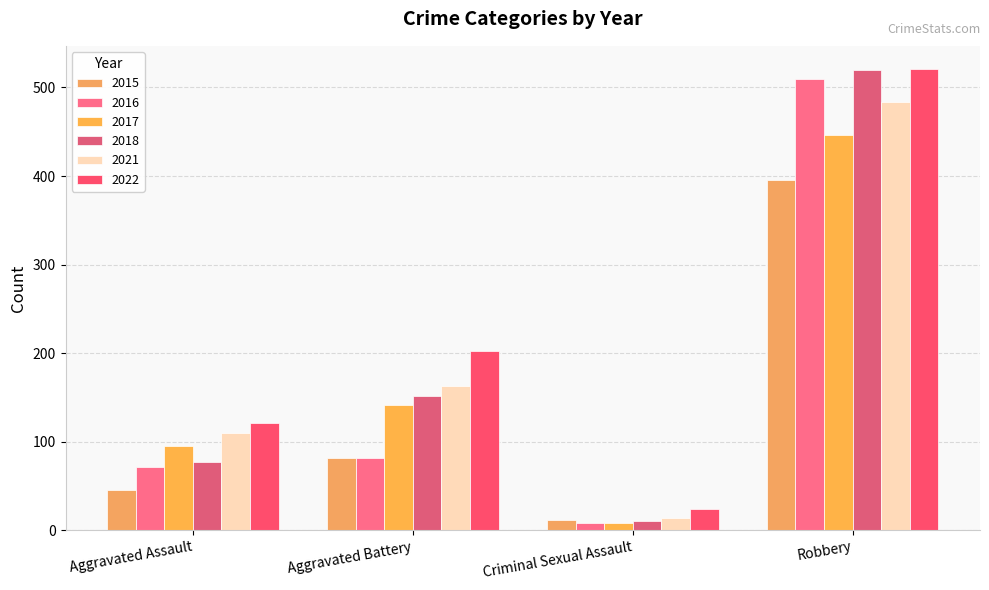

What is the difference between the maximum and second lowest values in the 2022 series?

400